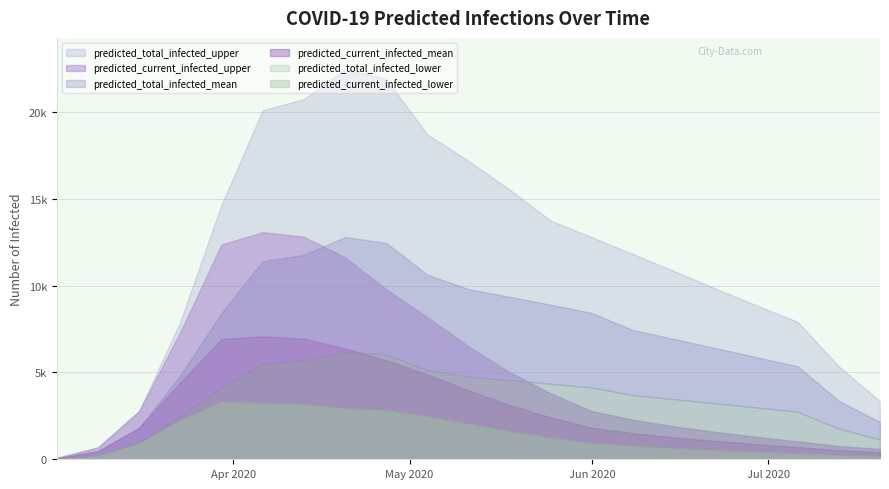

Between predicted_current_infected_mean and 14, which is larger?

14